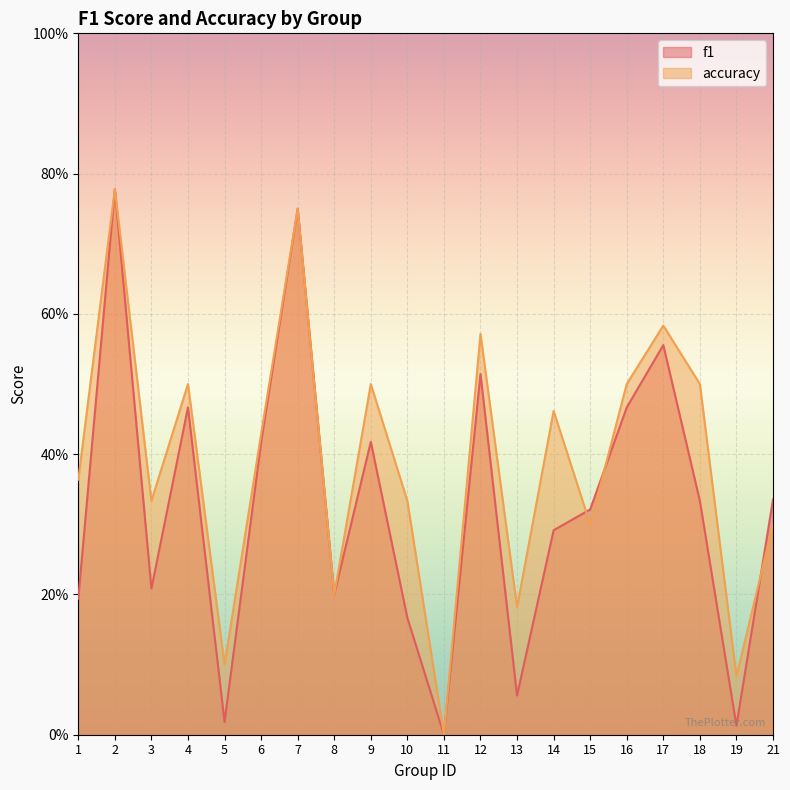

Which series changed the most between 9 and 14?

f1